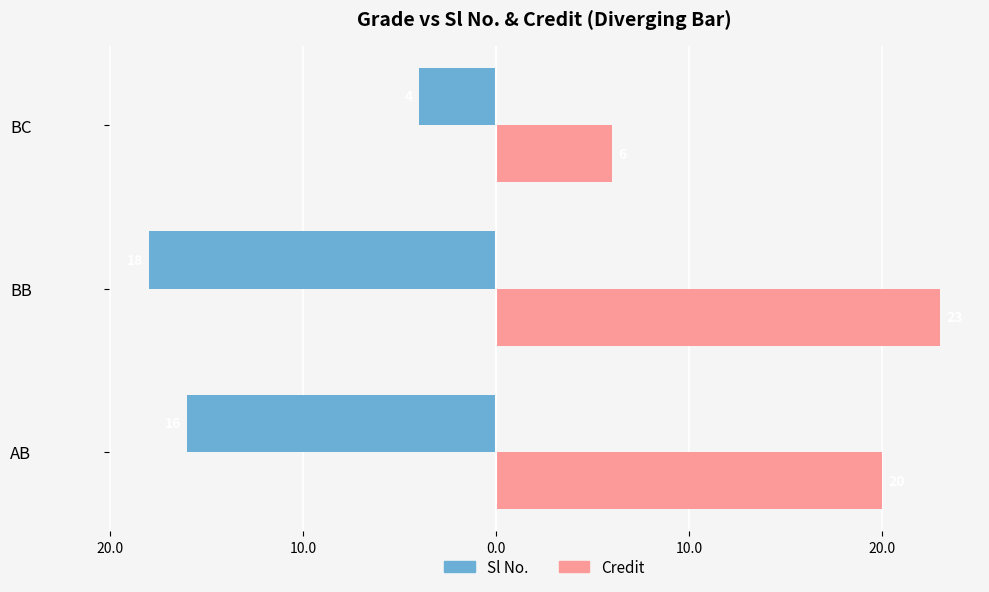

What are all the series names shown in the legend?

Sl No., Credit